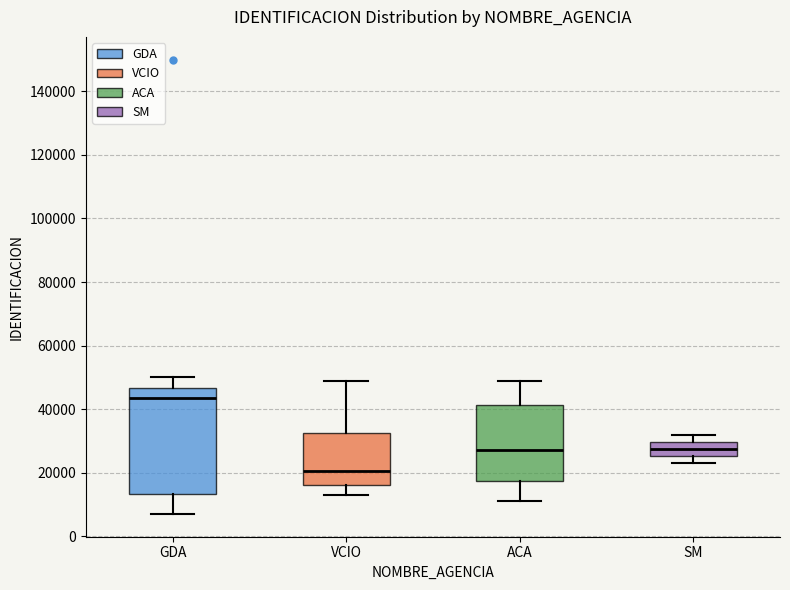

Reading left to right, read every box against the y-axis: the position of its median line, the range the box covers, and the ends of its whiskers. The values are not printed on the chart, so give them approximately, as read against the axis.

GDA: median 44000, box 14000 to 46000, whiskers 8000 to 50000
VCIO: median 20000, box 16000 to 32000, whiskers 14000 to 50000
ACA: median 28000, box 18000 to 42000, whiskers 12000 to 50000
SM: median 28000, box 26000 to 30000, whiskers 24000 to 32000